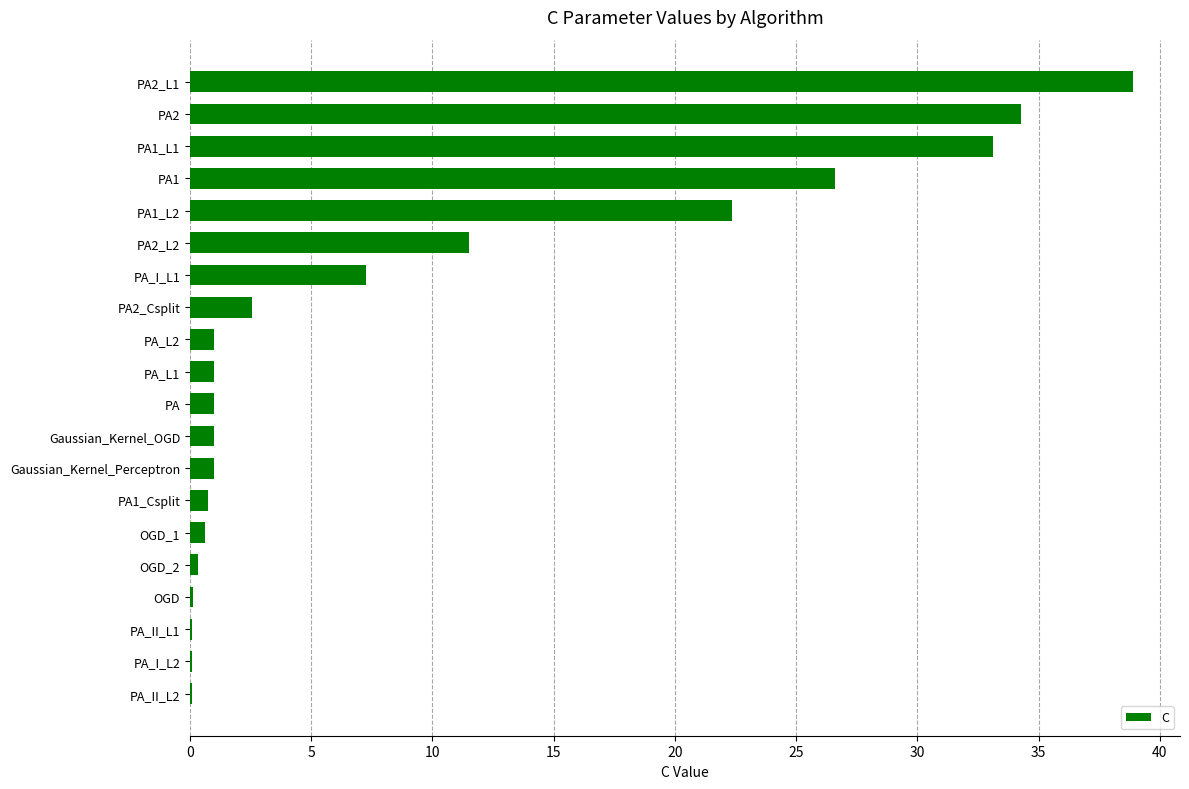

Count the number of categories in the chart.

20